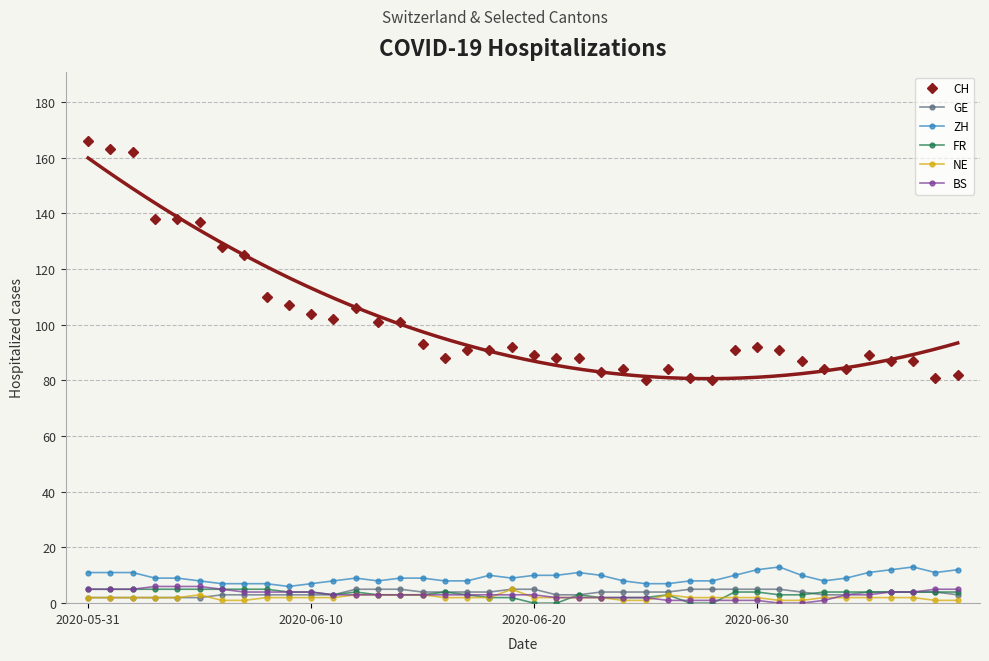

Reading left to right, transcribe all the data shown in this chart.

CH: 166	163	162	138	138	137	128	125	110	107	104	102	106	101	101	93	88	91	91	92	89	88	88	83	84	80	84	81	80	91	92	91	87	84	84	89	87	87	81	82
GE: 2	2	2	2	2	2	3	3	3	3	3	3	5	5	5	4	4	4	4	5	5	3	3	4	4	4	4	5	5	5	5	5	4	3	3	4	4	4	4	3
ZH: 11	11	11	9	9	8	7	7	7	6	7	8	9	8	9	9	8	8	10	9	10	10	11	10	8	7	7	8	8	10	12	13	10	8	9	11	12	13	11	12
FR: 5	5	5	5	5	5	5	5	5	4	4	3	4	3	3	3	4	3	2	2	0	0	3	2	2	2	3	0	0	4	4	3	3	4	4	4	4	4	4	4
NE: 2	2	2	2	2	3	1	1	2	2	2	2	3	3	3	3	2	2	2	5	2	2	2	2	1	1	3	2	2	2	2	1	1	2	2	2	2	2	1	1
BS: 5	5	5	6	6	6	5	4	4	4	4	3	3	3	3	3	3	3	3	3	3	2	2	2	2	2	1	1	1	1	1	0	0	1	3	3	4	4	5	5